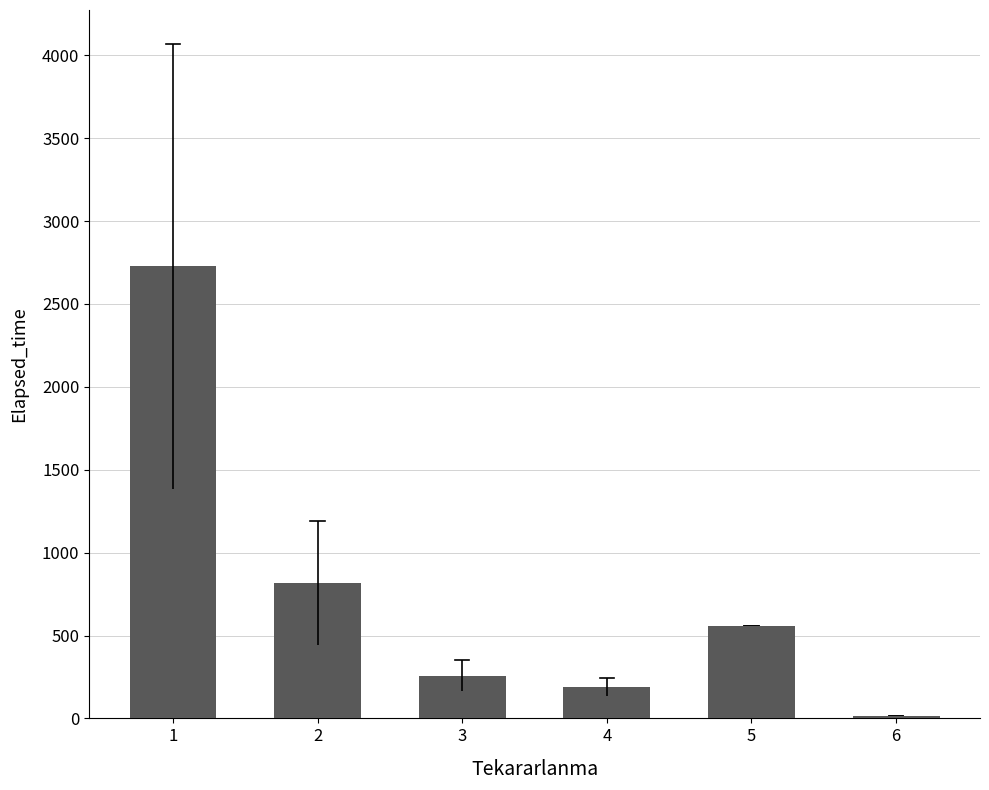

What is the sum of all values?

4559.4